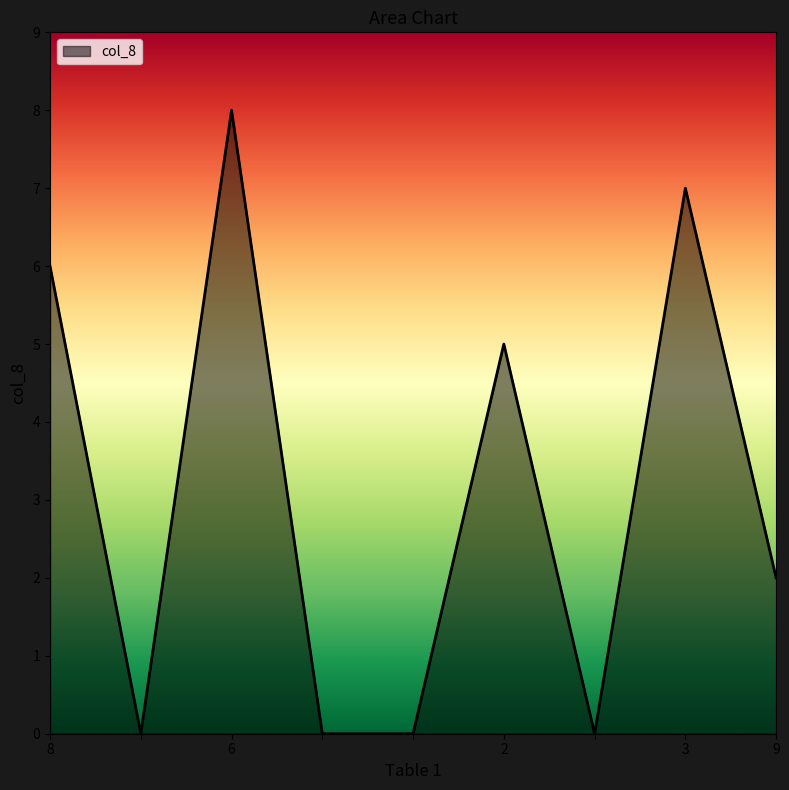

What is the maximum value shown in the chart?

8